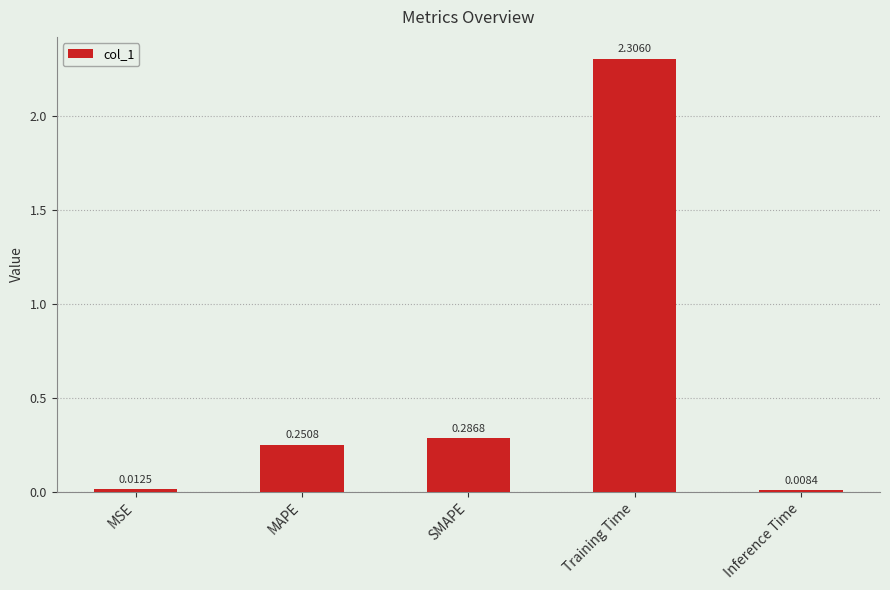

What is the label of the 2nd bar from the right?

Training Time